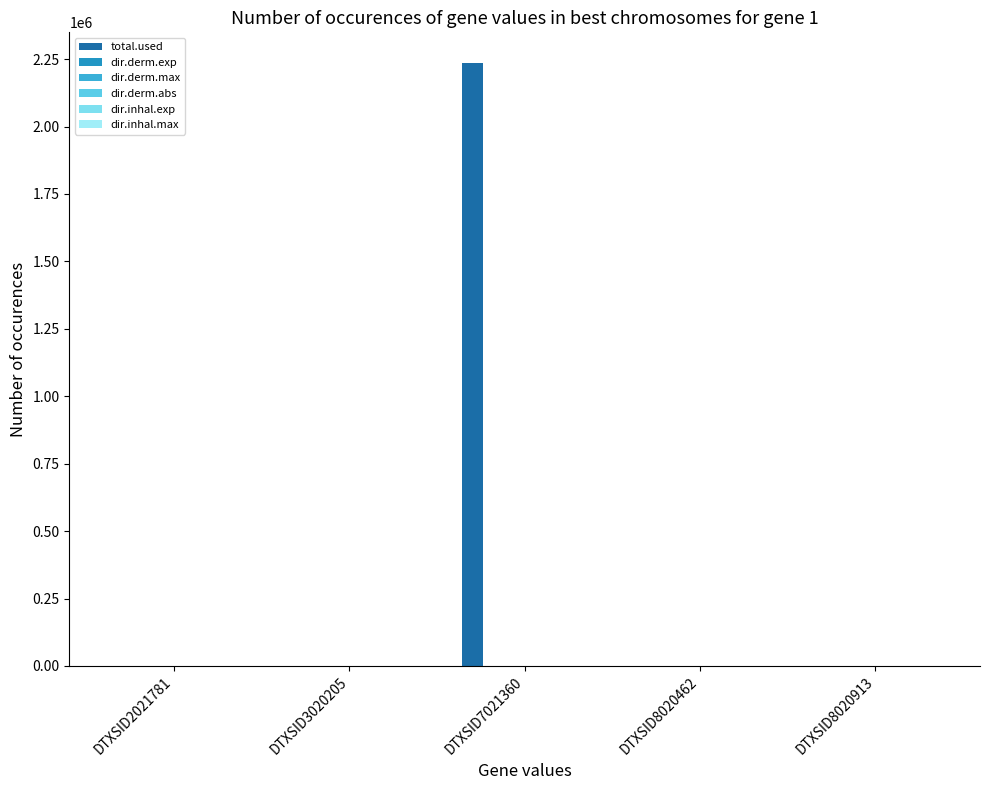

Are the bars grouped side by side (vs. stacked)?

Yes